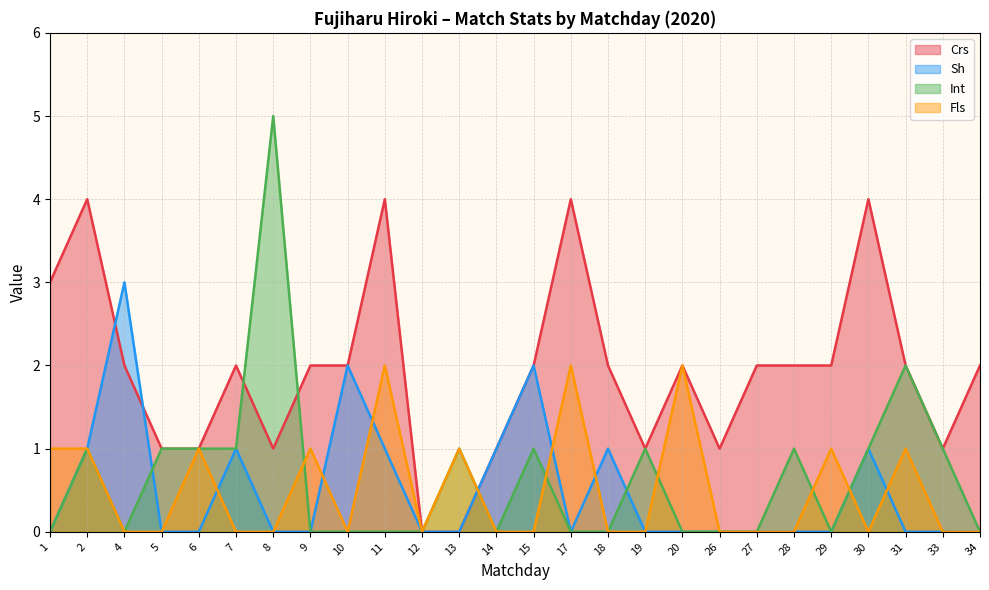

Which series has the widest spread of values?

Int